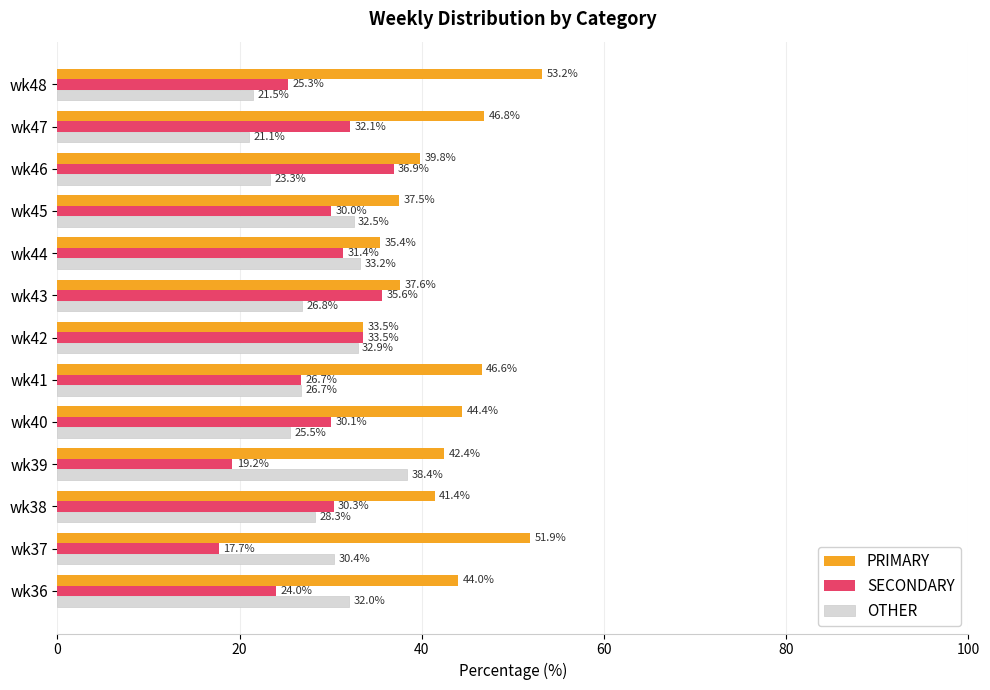

What is the sum of all PRIMARY values?

554.6